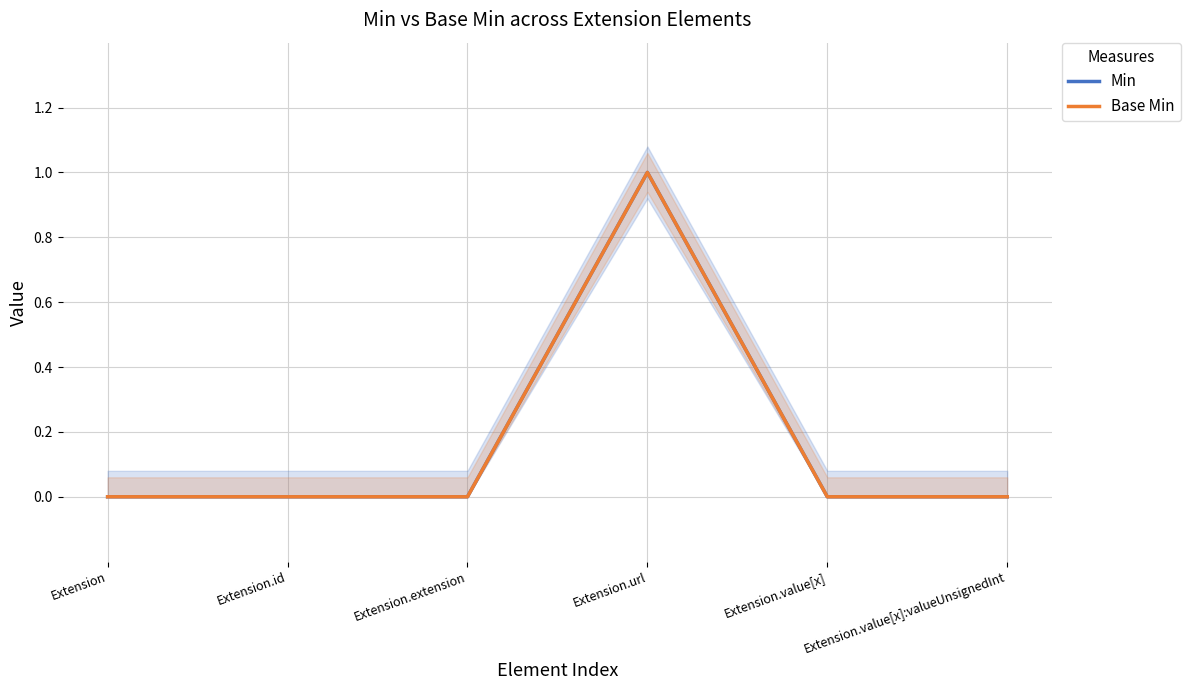

Does the chart have visible grid lines?

Yes